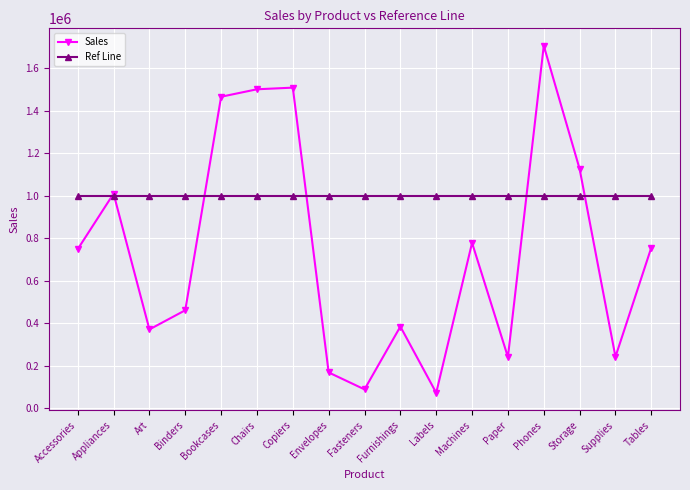

What is the maximum value for Ref Line?

1000000